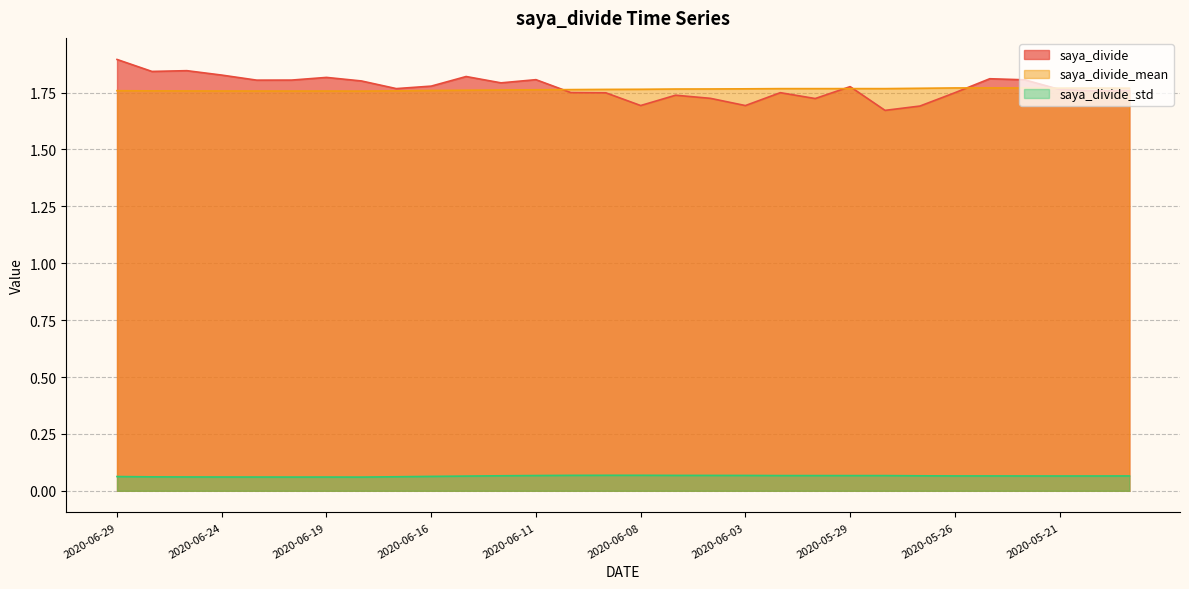

At which label is saya_divide_std closest to 0?

2020-06-18